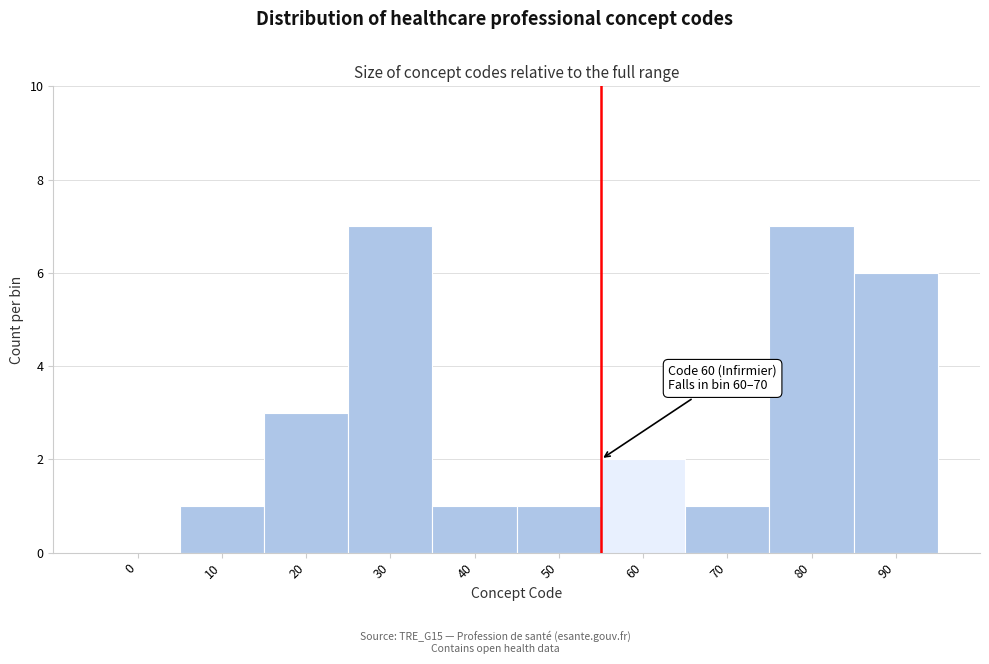

Reading left to right, list all the values displayed in this chart.

0=0	10=1	20=3	30=7	40=1	50=1	60=2	70=1	80=7	90=6